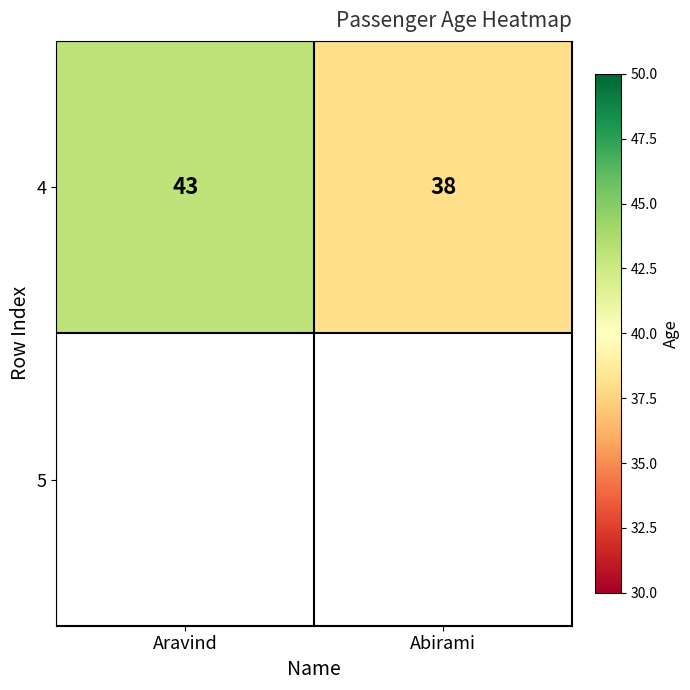

Reading left to right, extract all data points from this chart.

43	38